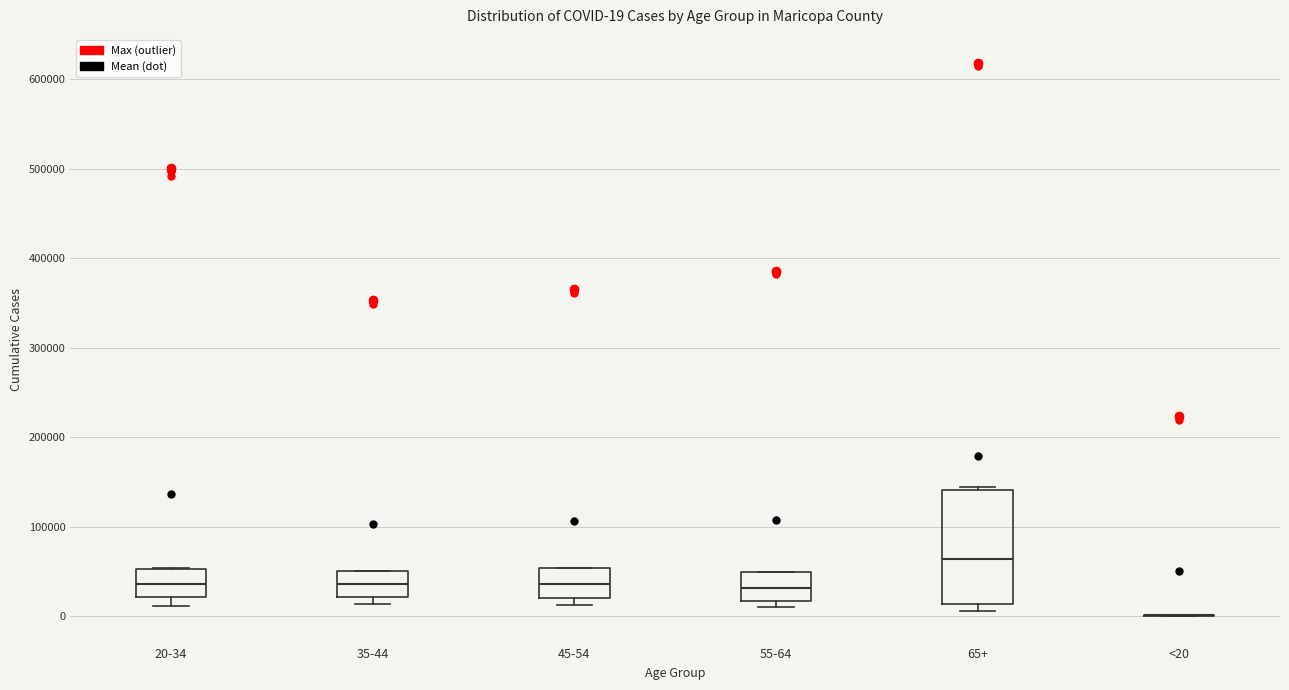

Comparing the boxes themselves (not the whiskers), which one is the tallest?

65+